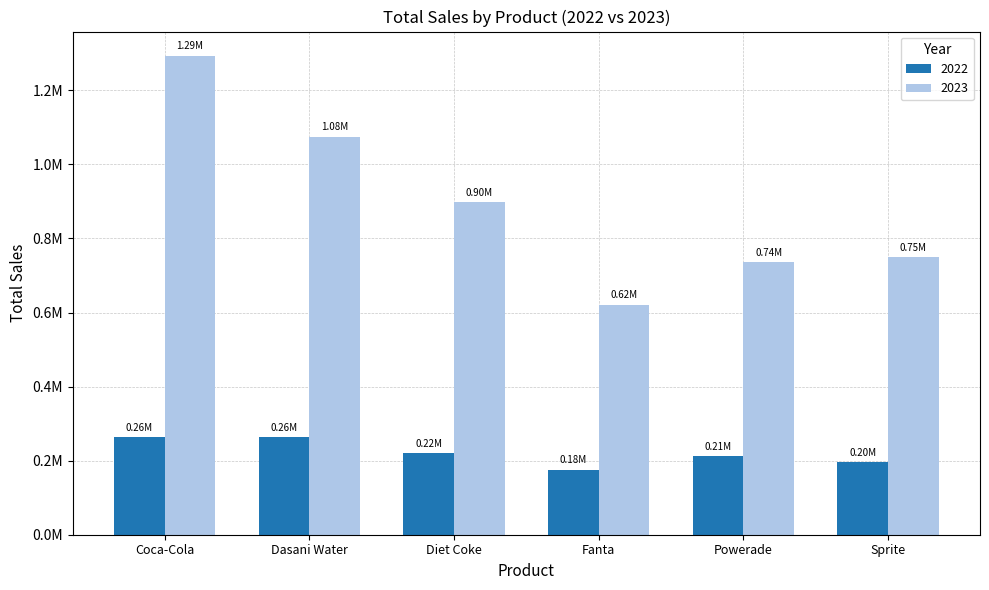

Which series has the largest range (max minus min)?

2023